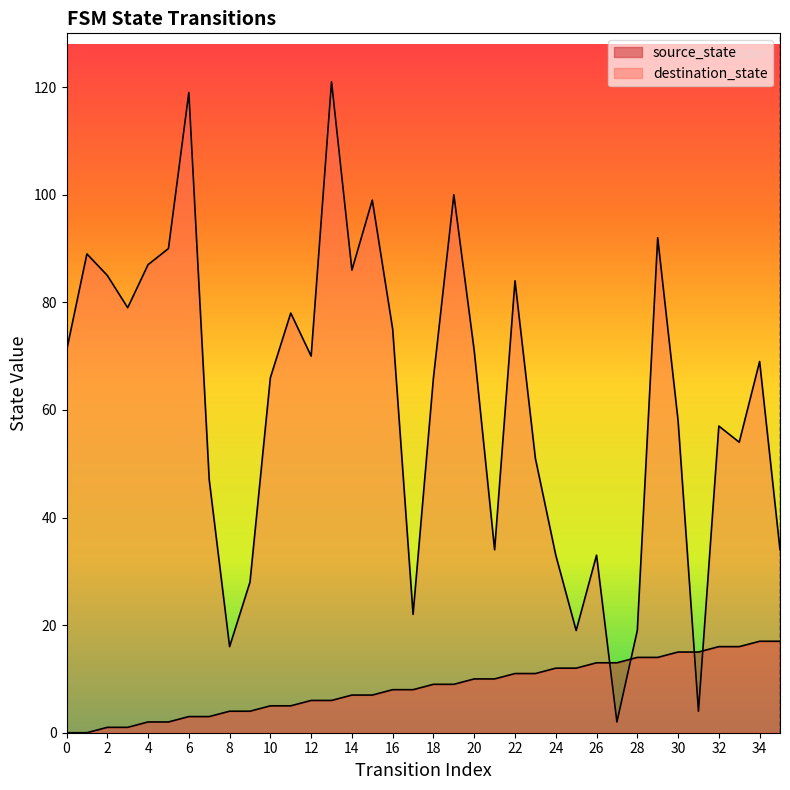

What is the difference between the maximum and minimum values in the destination_state series?

119